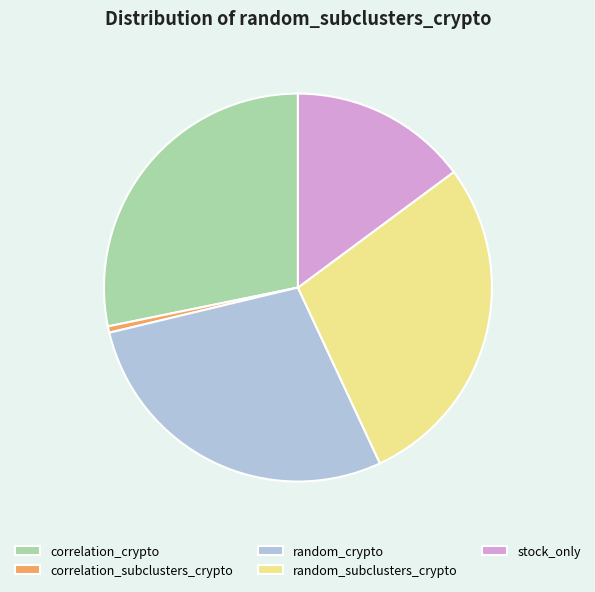

Approximately how many times larger is the value at random_subclusters_crypto compared to correlation_crypto?

1.0